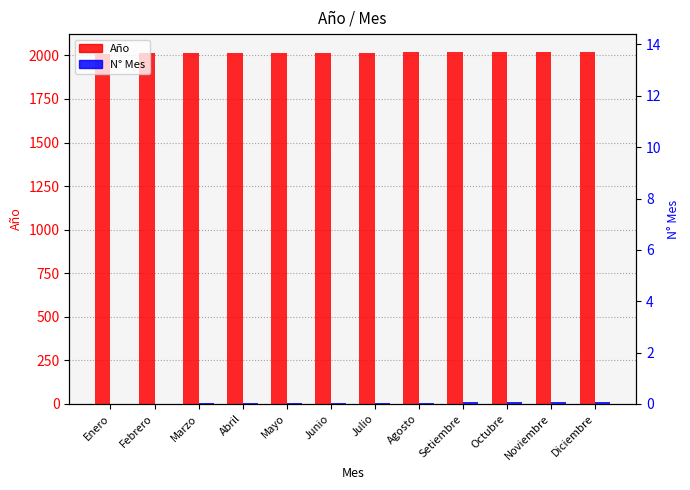

What is the value of the Año bar at the 10th from the left?

2019